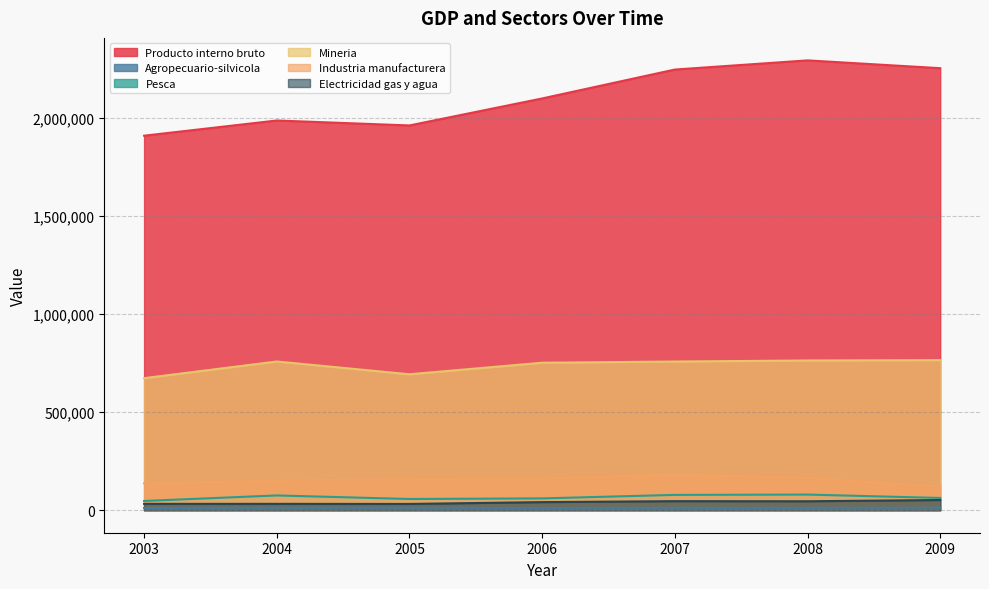

What is the maximum value for Pesca?

79807